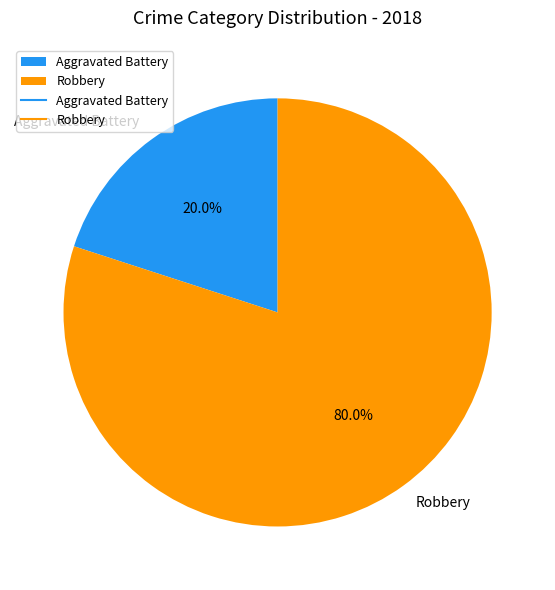

To the nearest percent, what is the difference between the Aggravated Battery and Robbery slice percentages?

60%